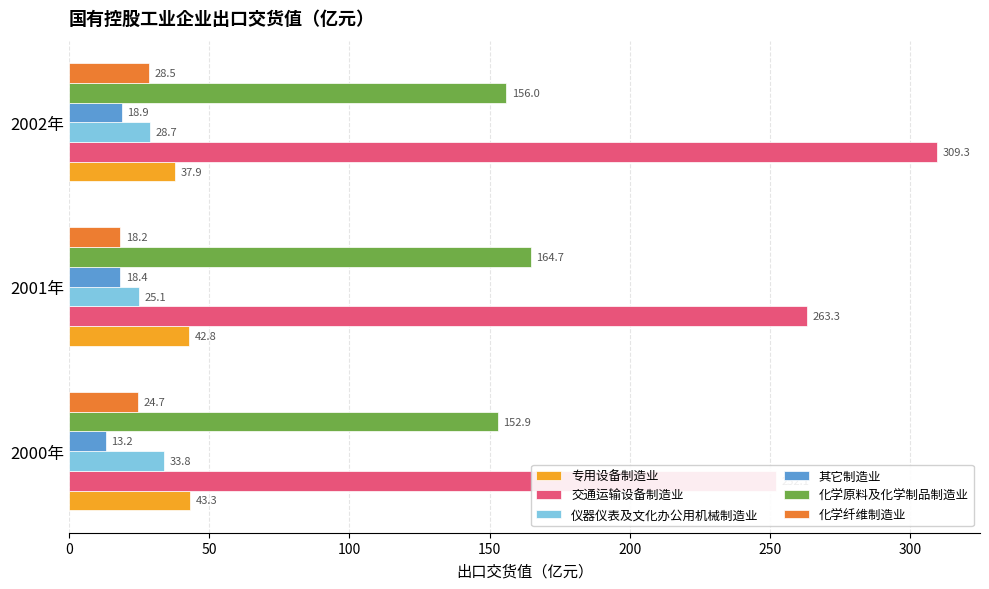

What are all the series names shown in the legend?

专用设备制造业, 交通运输设备制造业, 仪器仪表及文化办公用机械制造业, 其它制造业, 化学原料及化学制品制造业, 化学纤维制造业